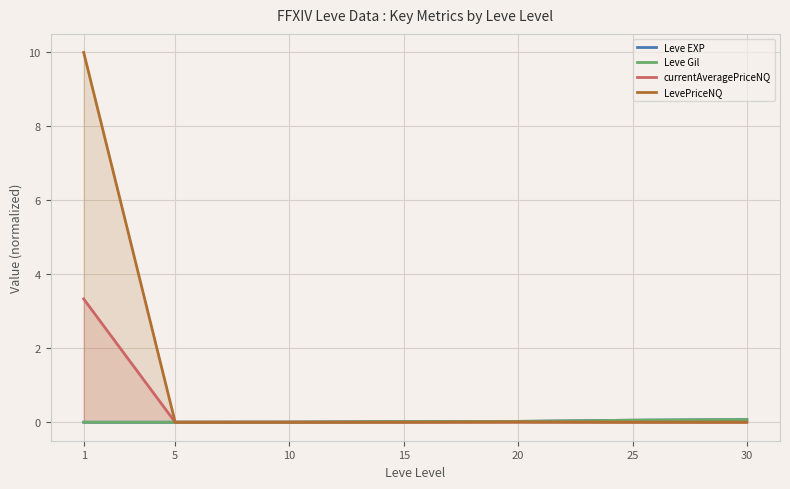

Count the number of data series in this chart.

4